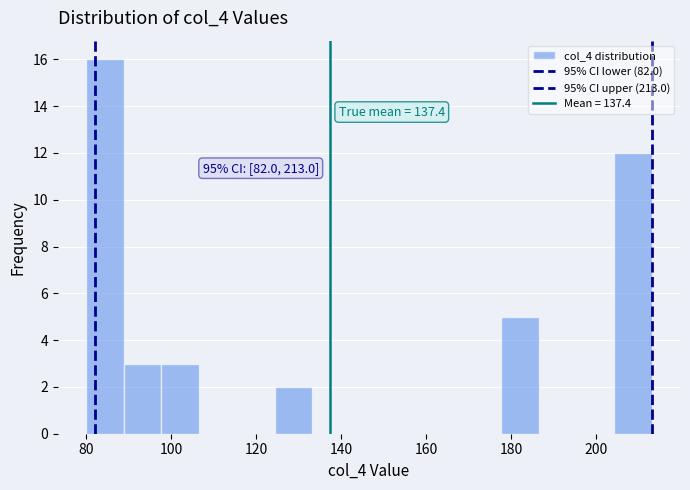

Which range on the x-axis has the tallest bar?

80 to 88